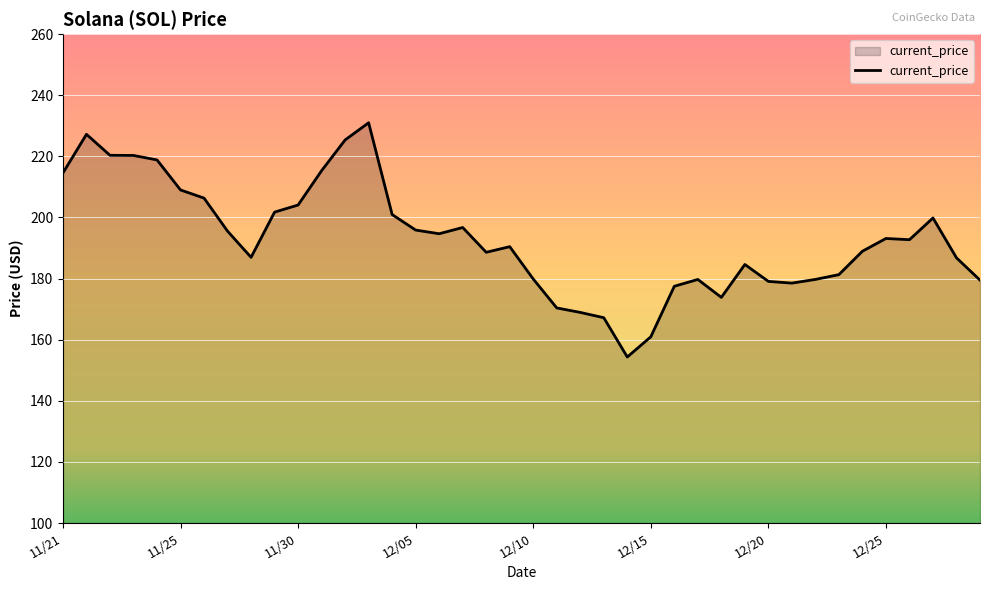

What is the smallest value displayed?

154.3